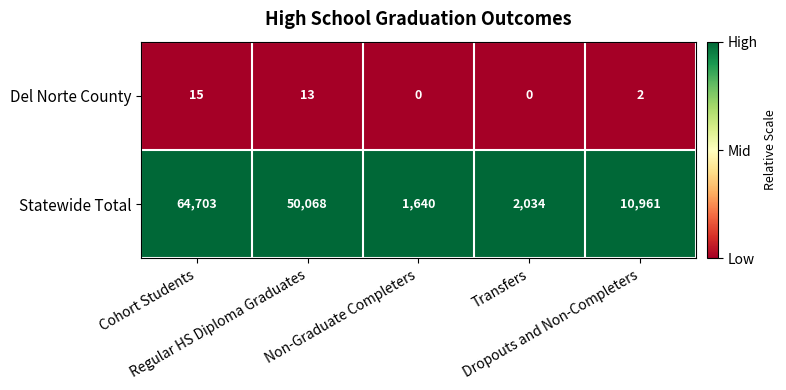

How many Del Norte County values are between 0 and 13?

4